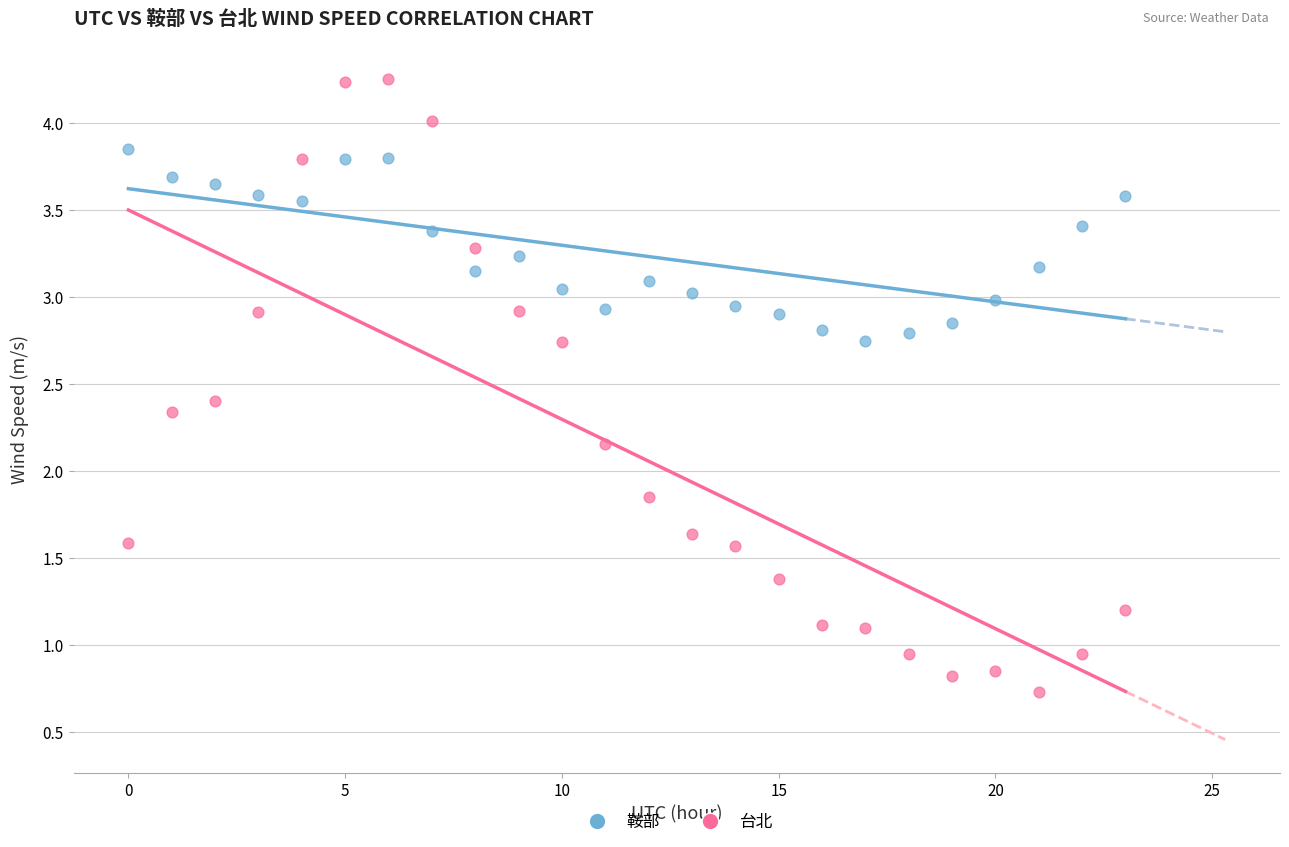

Across all data points, what is the range of Y values (max minus min)?

3.5